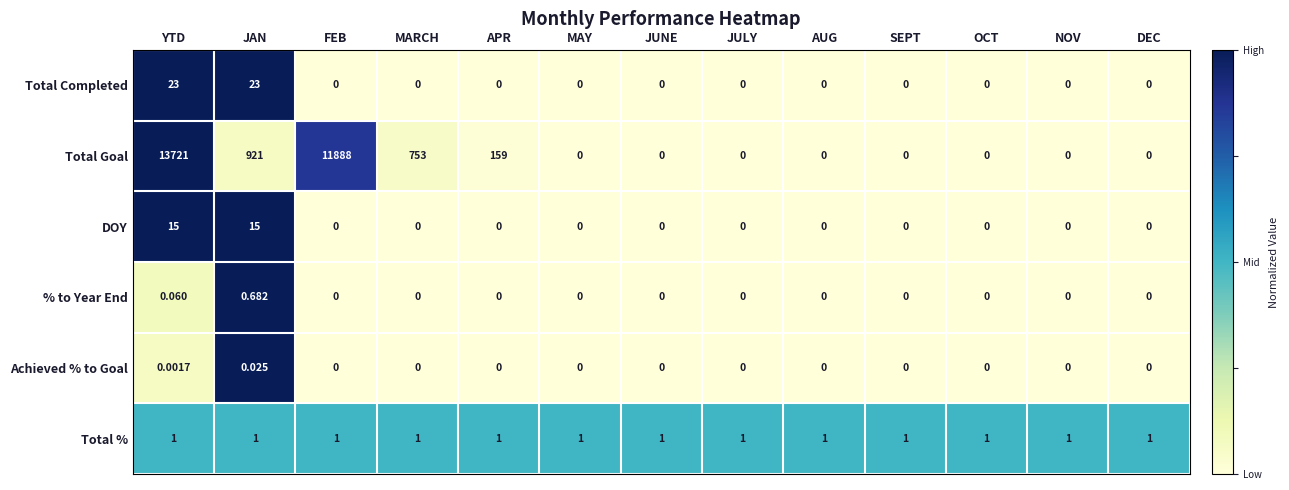

What is the total value across all series at SEPT?

1.0